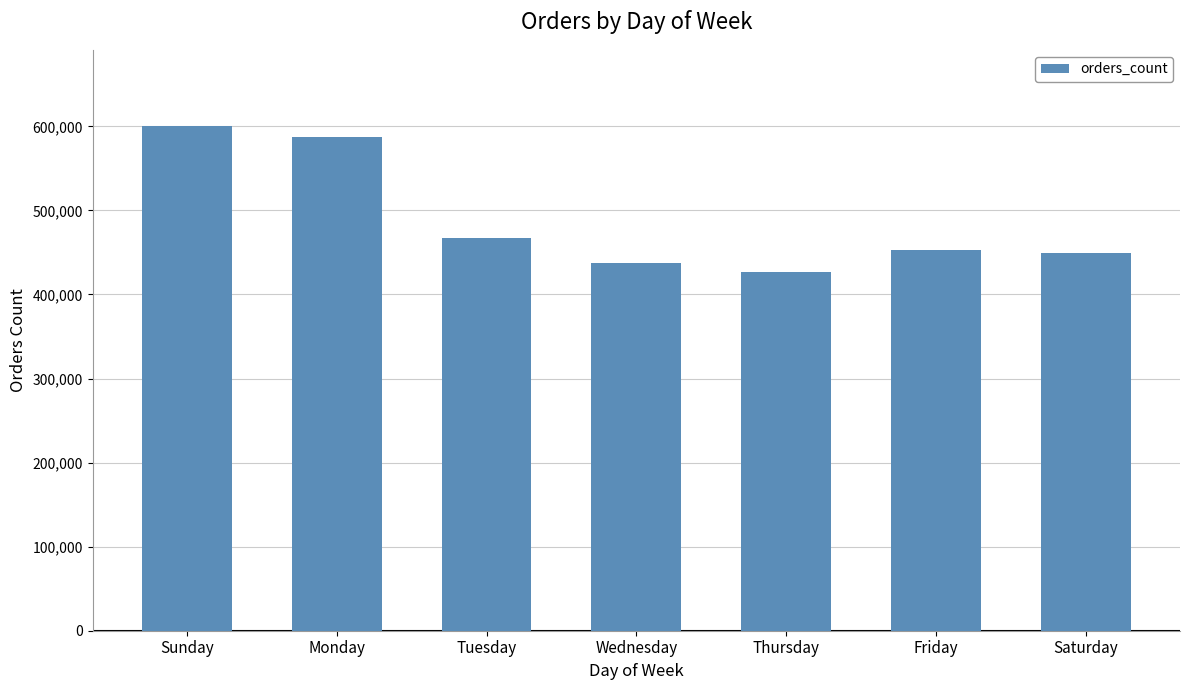

Reading left to right, extract all data points from this chart.

600905	587478	467260	436972	426339	453368	448761